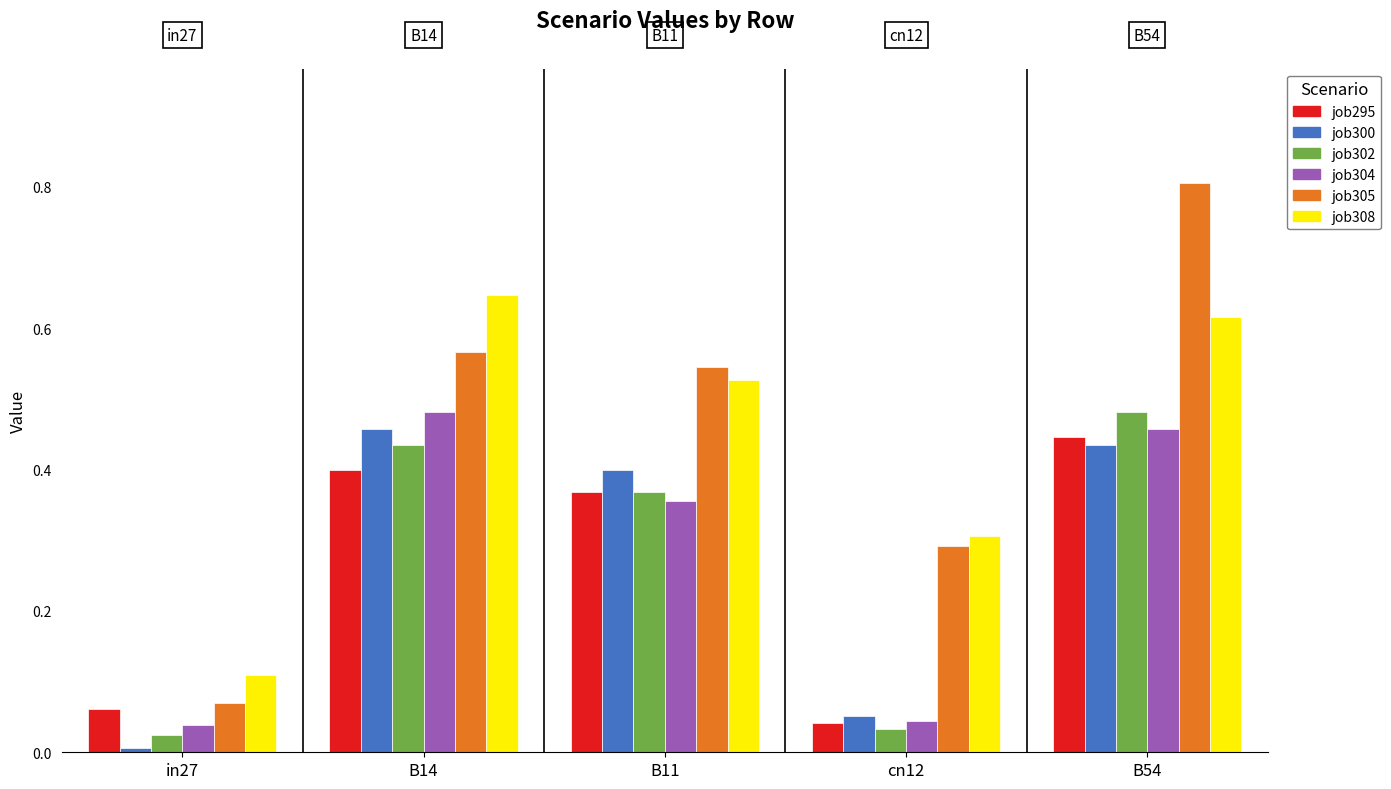

What is the sum of all job308 values?

2.2